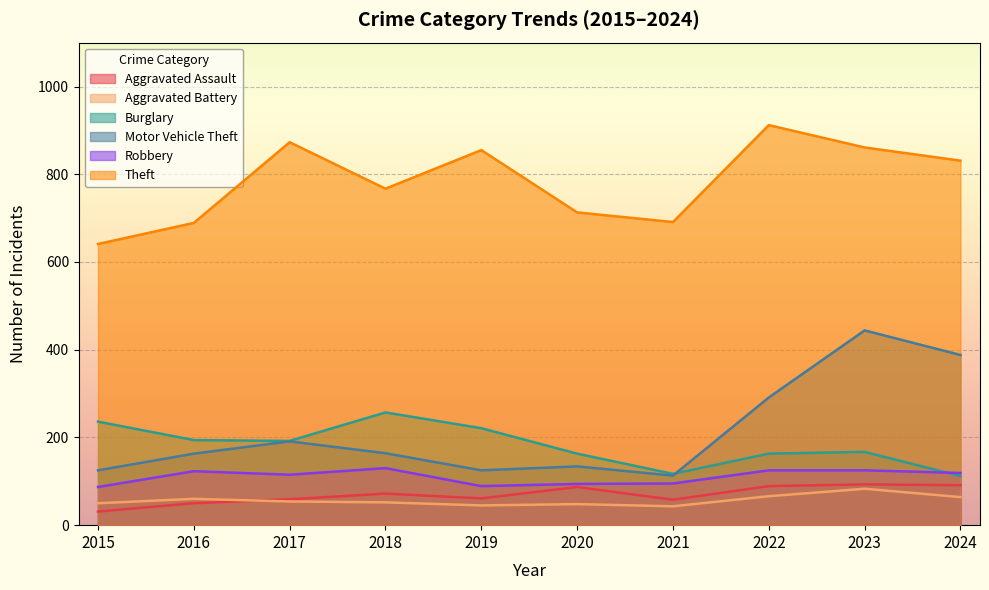

What is the highest value of the Robbery series?

130